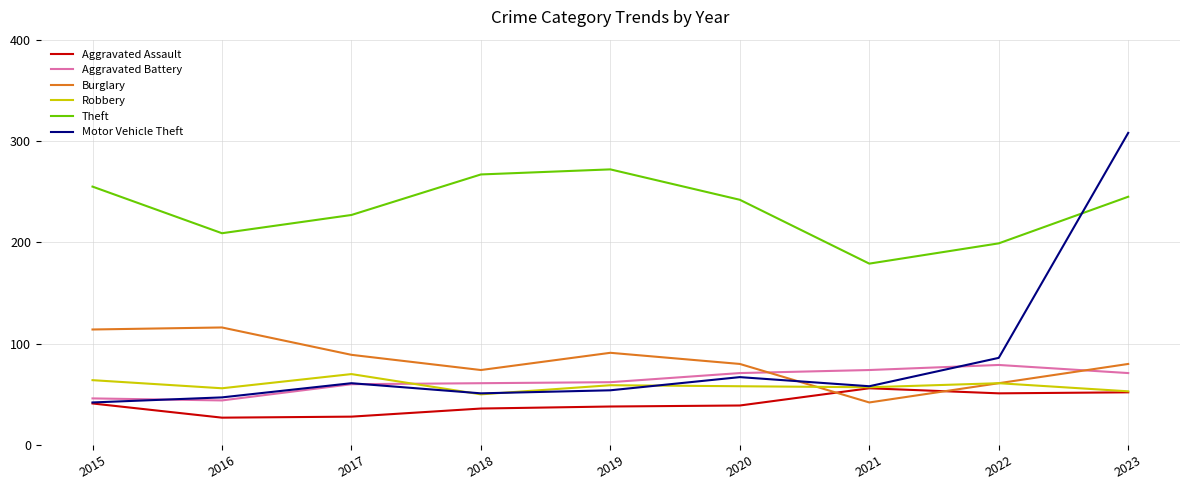

At how many categories does at least one series exceed 109?

9